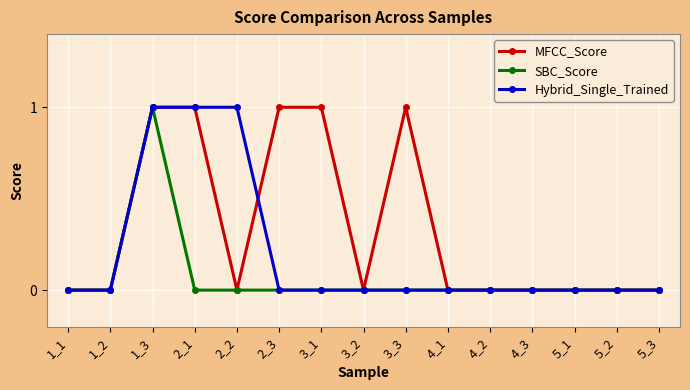

Count the number of categories in the chart.

15